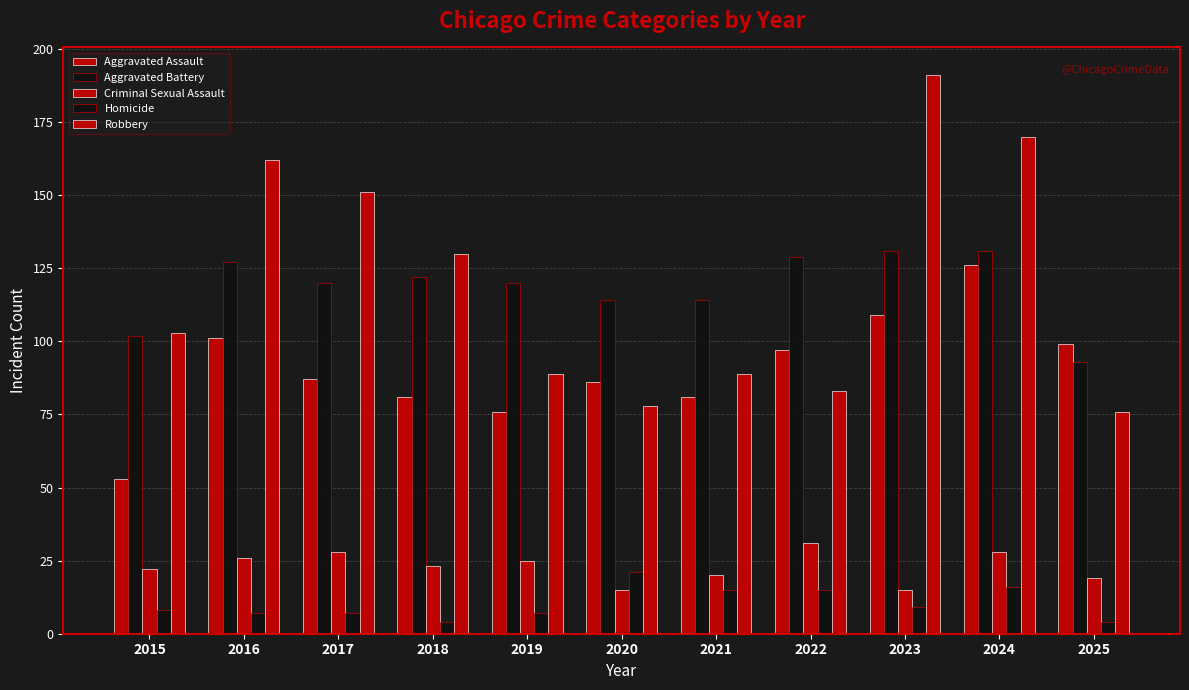

How many data points in Homicide are less than 8?

5